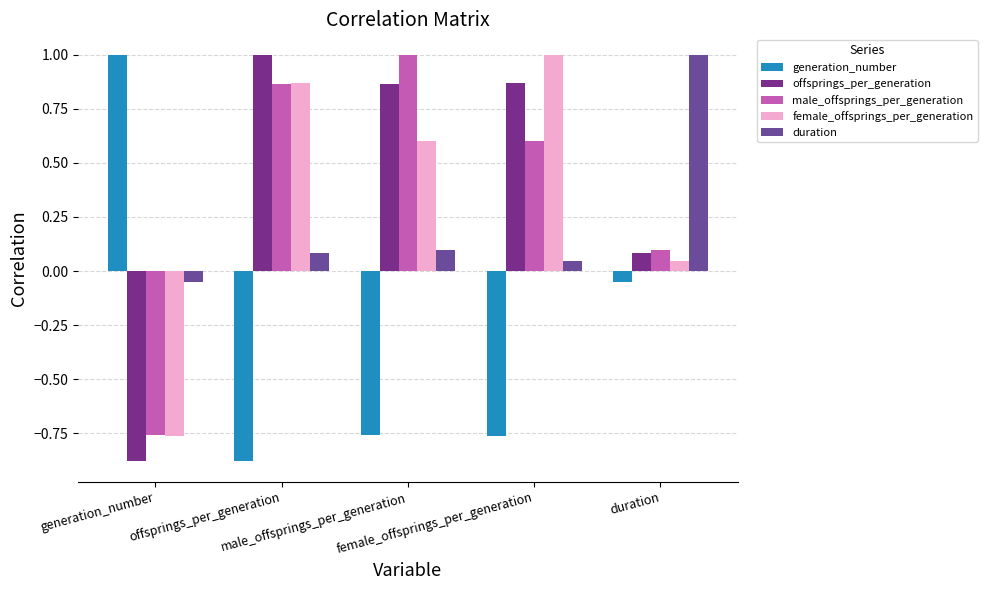

What is the label of the 1st bar from the left?

generation_number